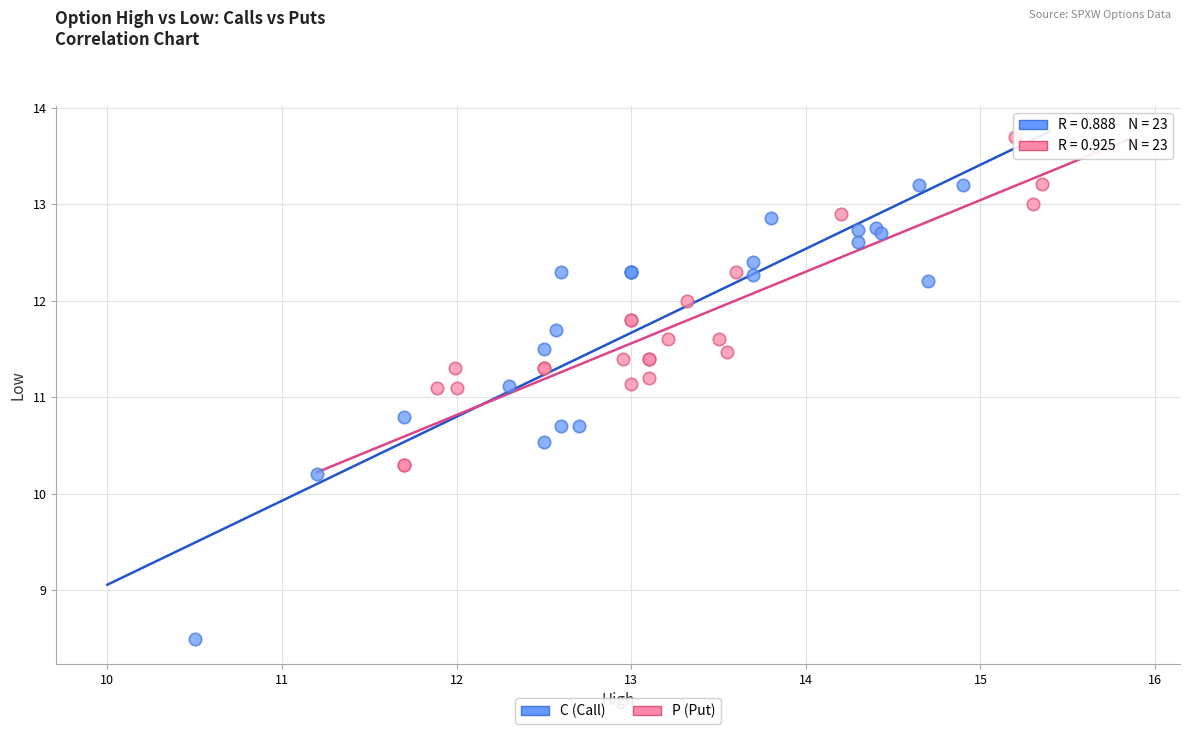

What are all the series names shown in the legend?

C (Call), P (Put)